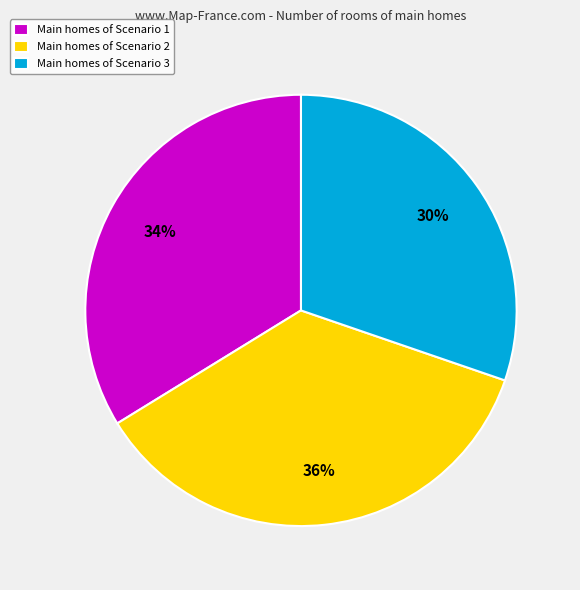

Is it true that Main homes of Scenario 1 is 45% of the pie?

False